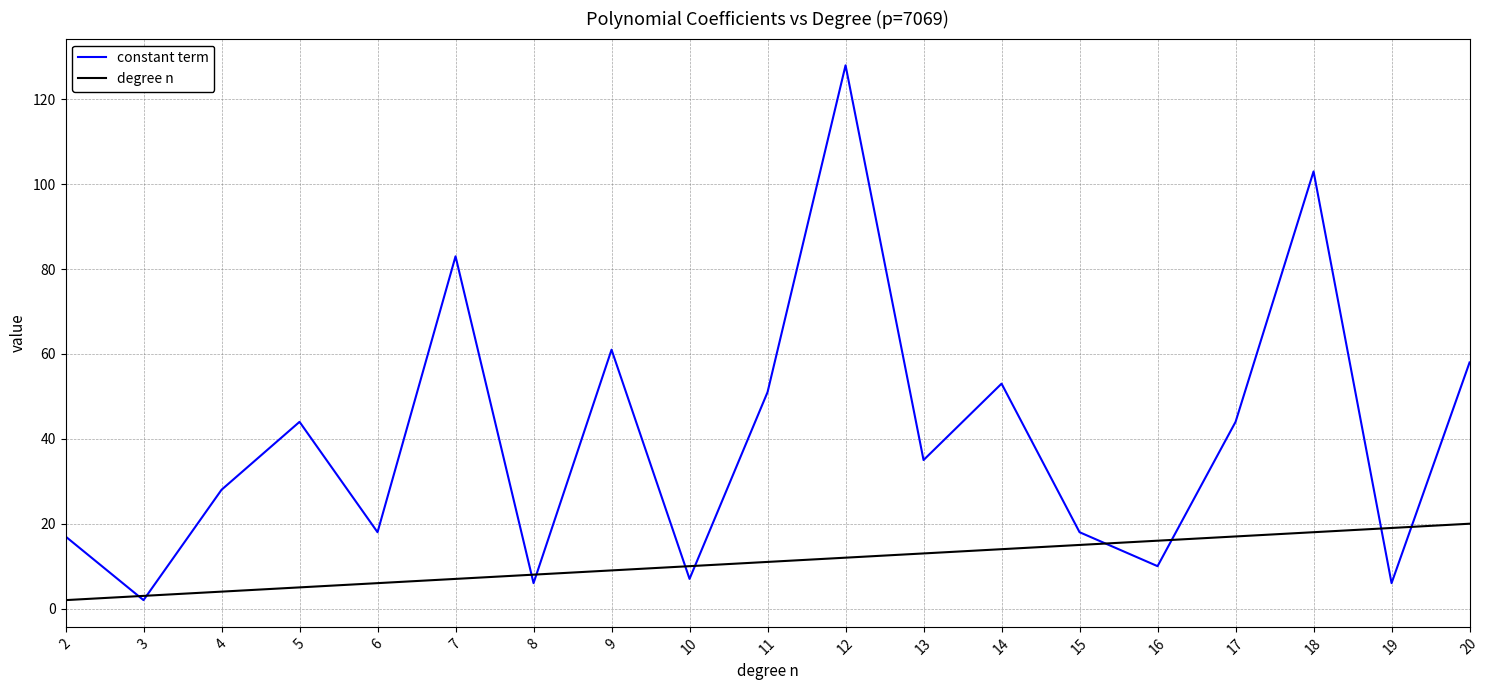

Does the chart display data point markers on the line(s)?

No